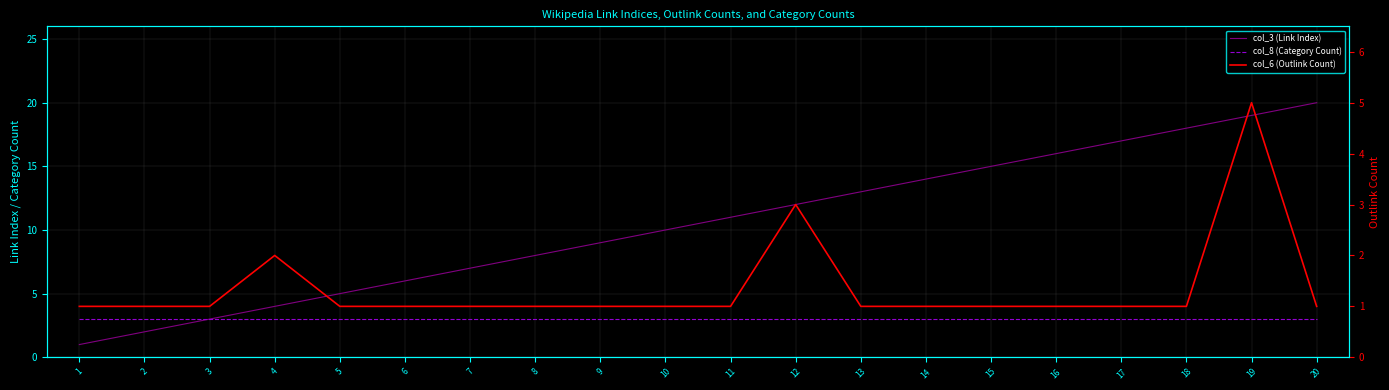

At how many categories does at least one series exceed 16?

4